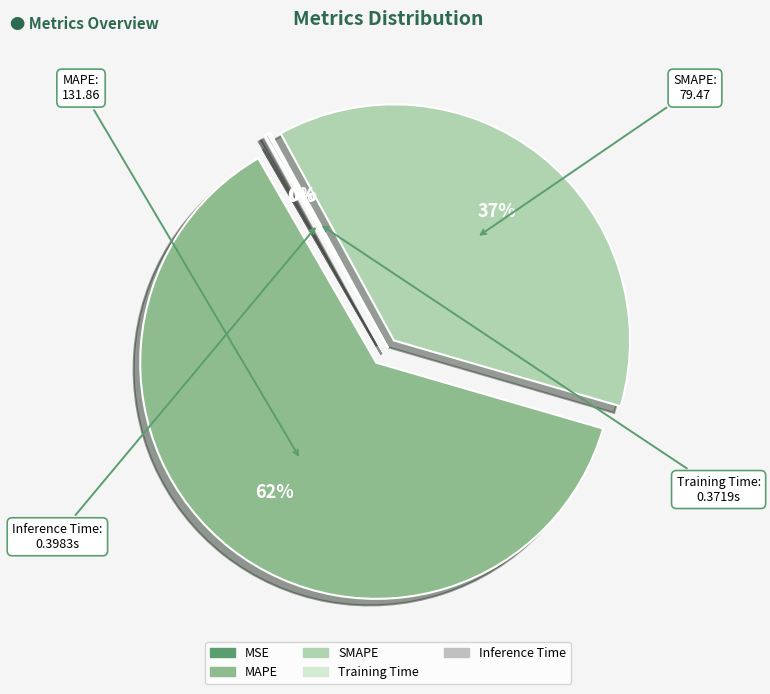

Does Training Time represent more than half of the total?

No